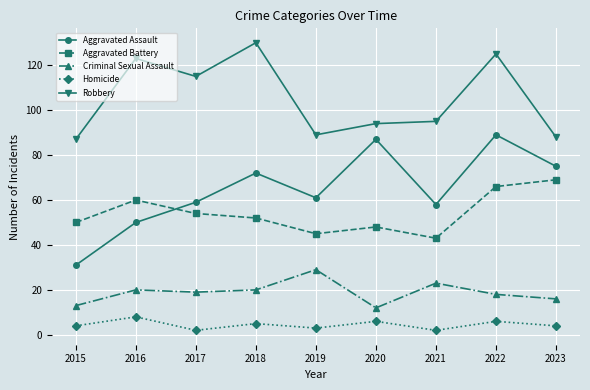

Which series has the largest range (max minus min)?

Aggravated Assault